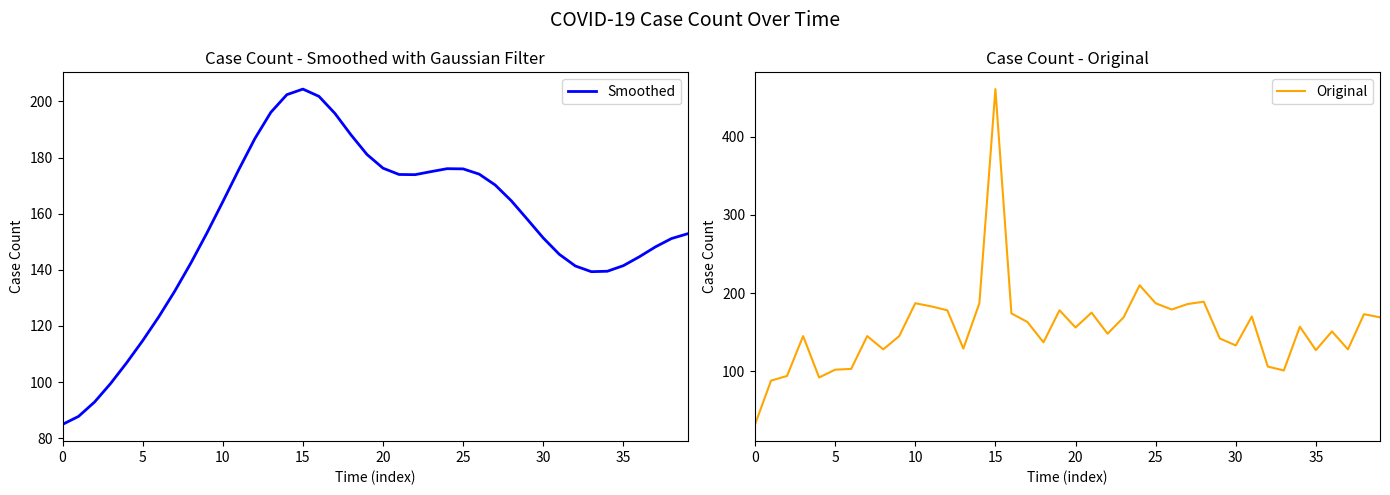

What are all the series names shown in the legend?

Smoothed, Original